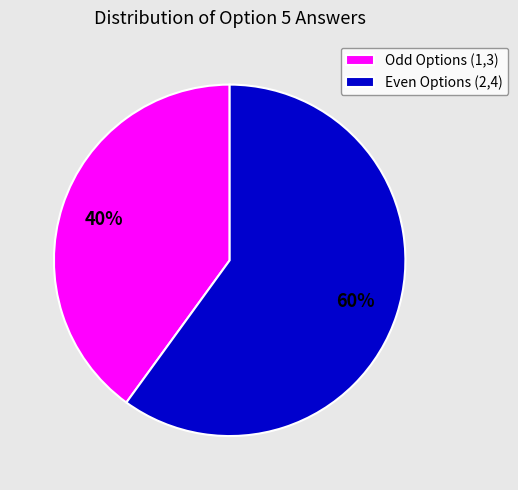

Is it true that Odd Options (1,3) is 40% of the pie?

True